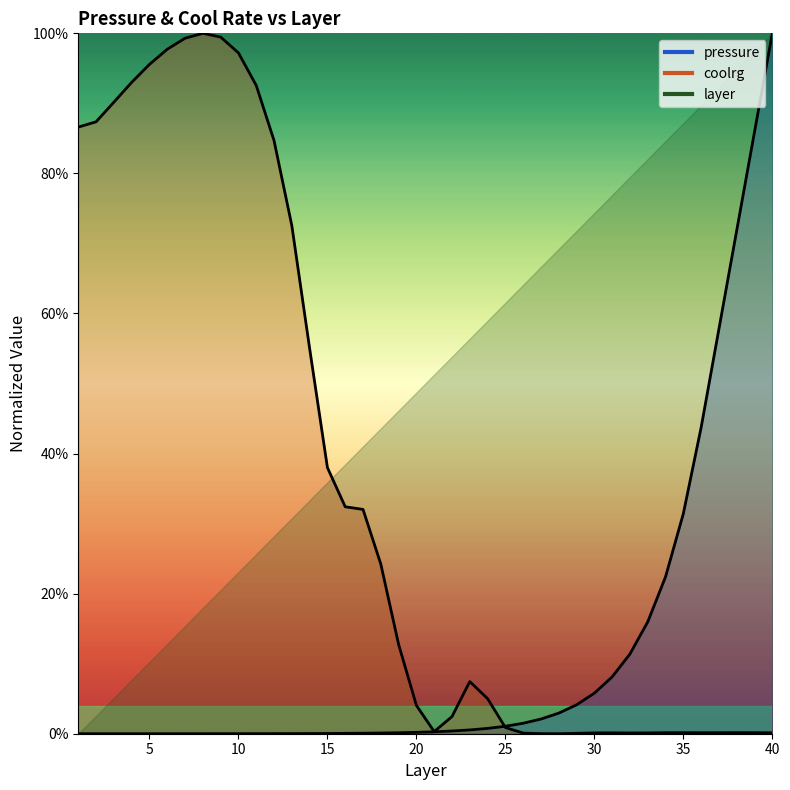

Where is the first local maximum for coolrg?

8